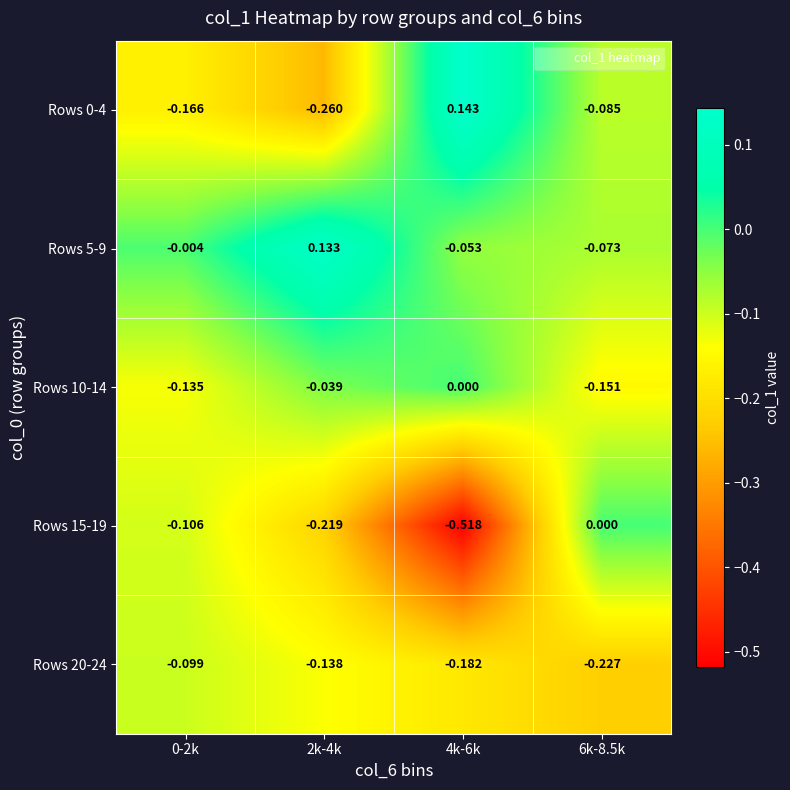

Is the value of Rows 5-9 at 6k-8.5k greater than the value of Rows 20-24 at 2k-4k?

Yes